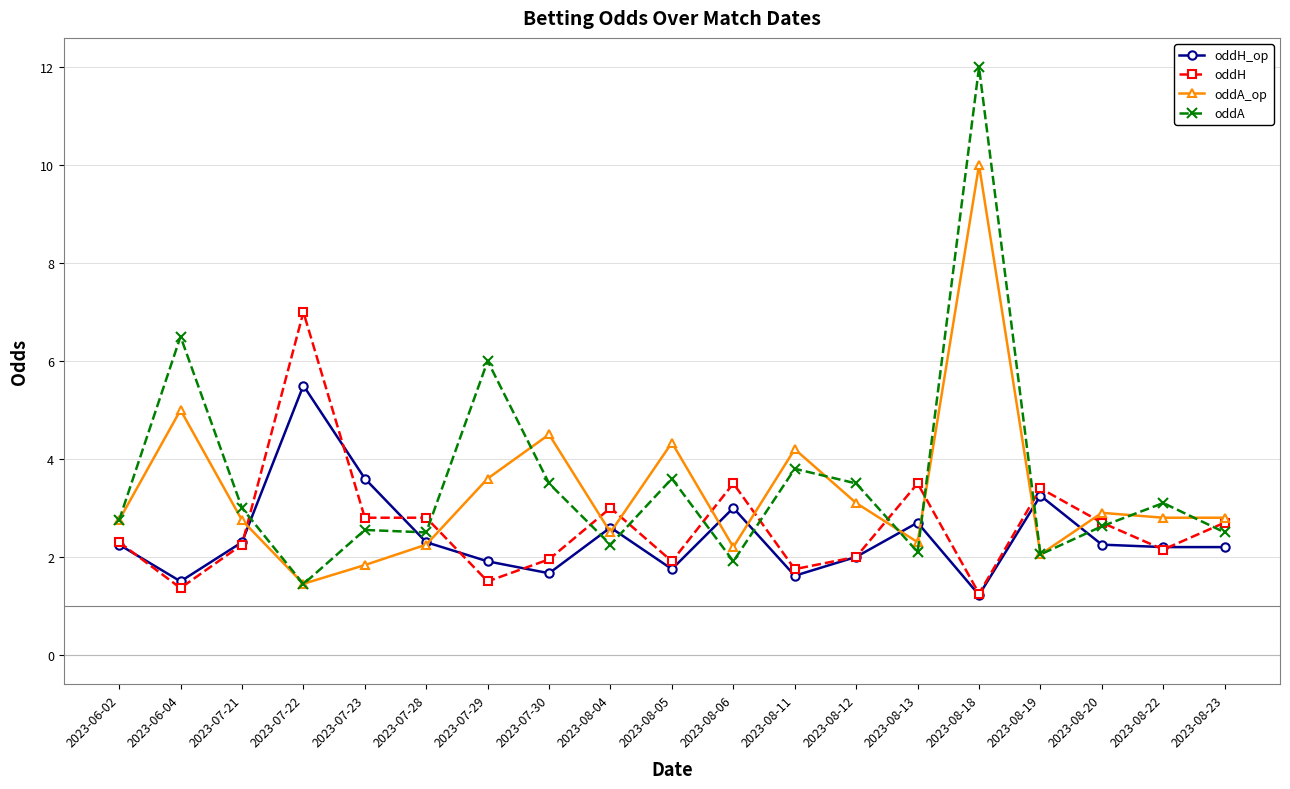

What are all the series names shown in the legend?

oddH_op, oddH, oddA_op, oddA